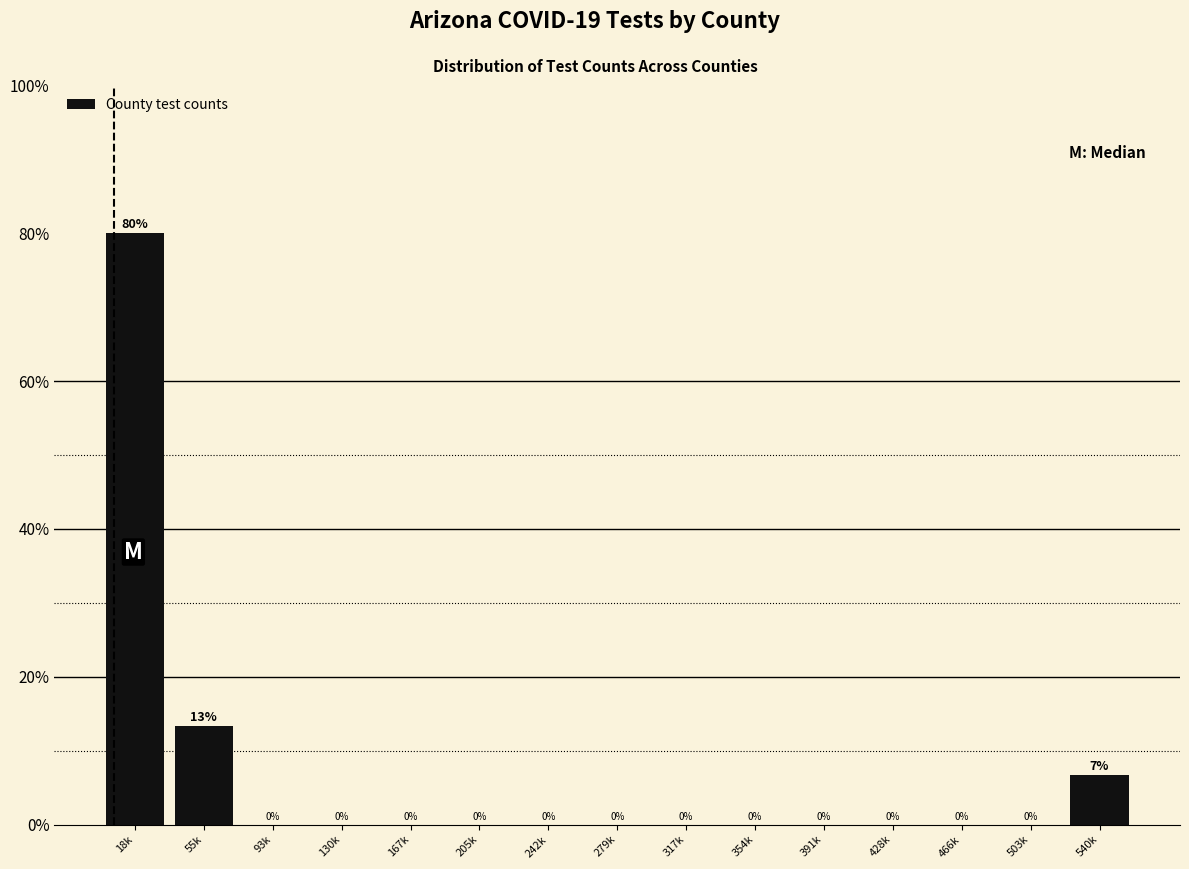

Which label corresponds to the largest value in the chart?

18k